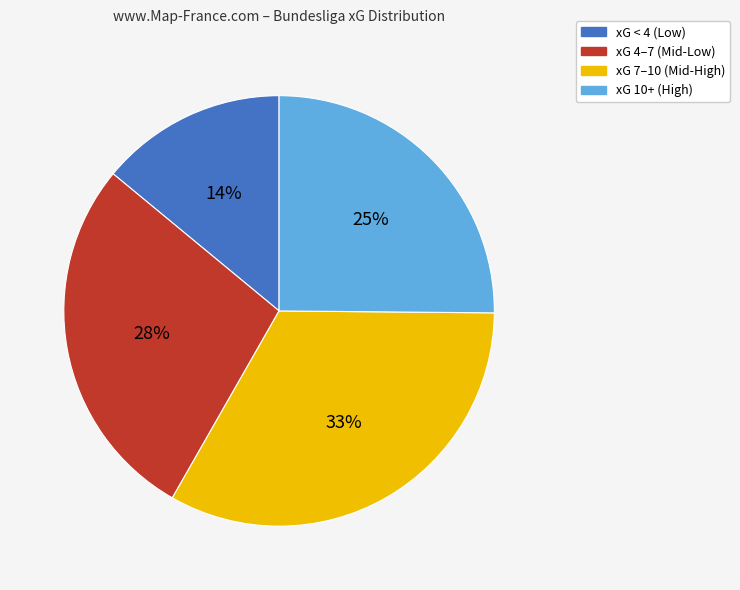

To the nearest percent, what is the difference between the largest and smallest slice percentages?

19%